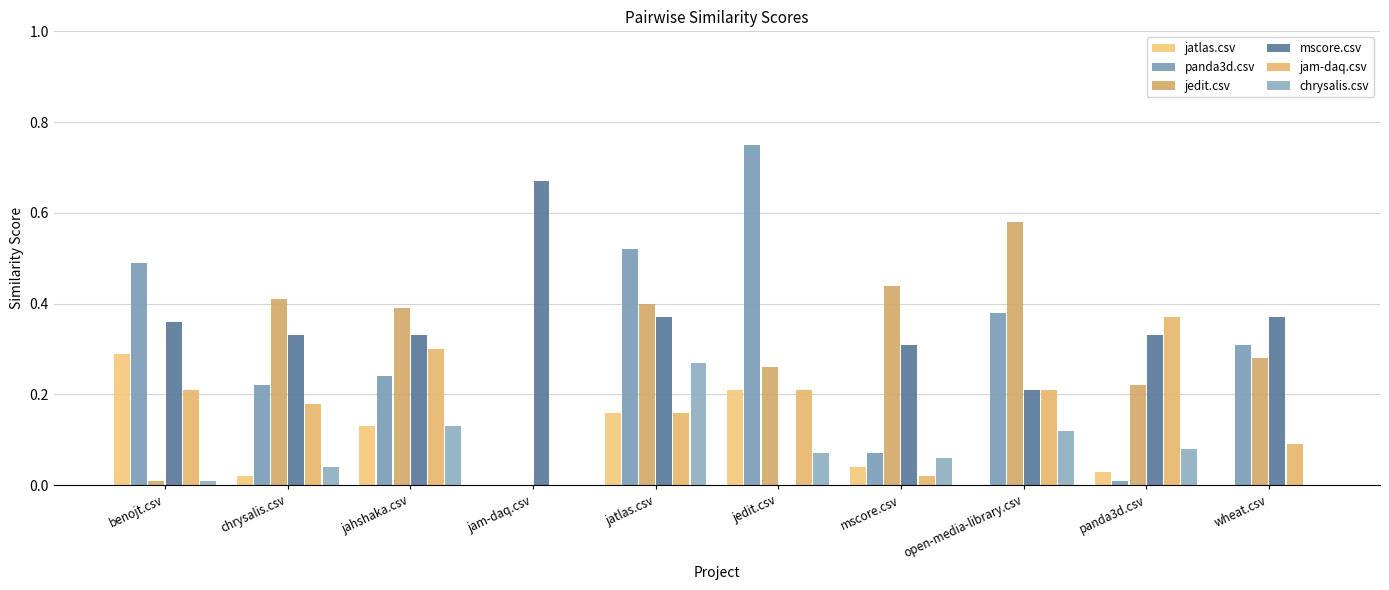

Which category has the lowest value in the mscore.csv series?

jedit.csv